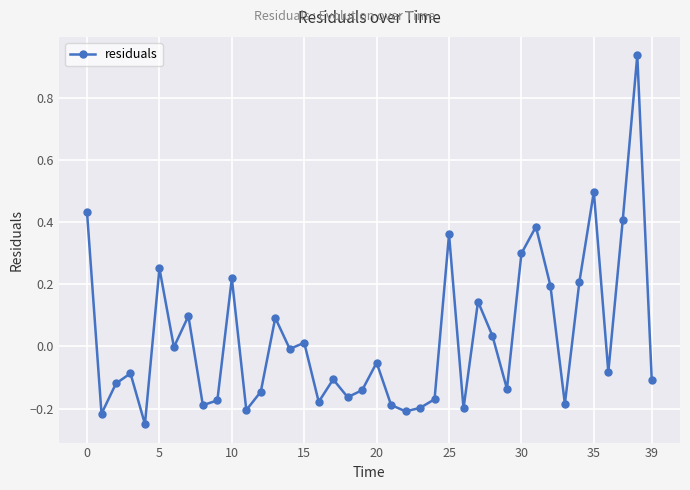

What is the difference between the maximum and minimum values?

1.2